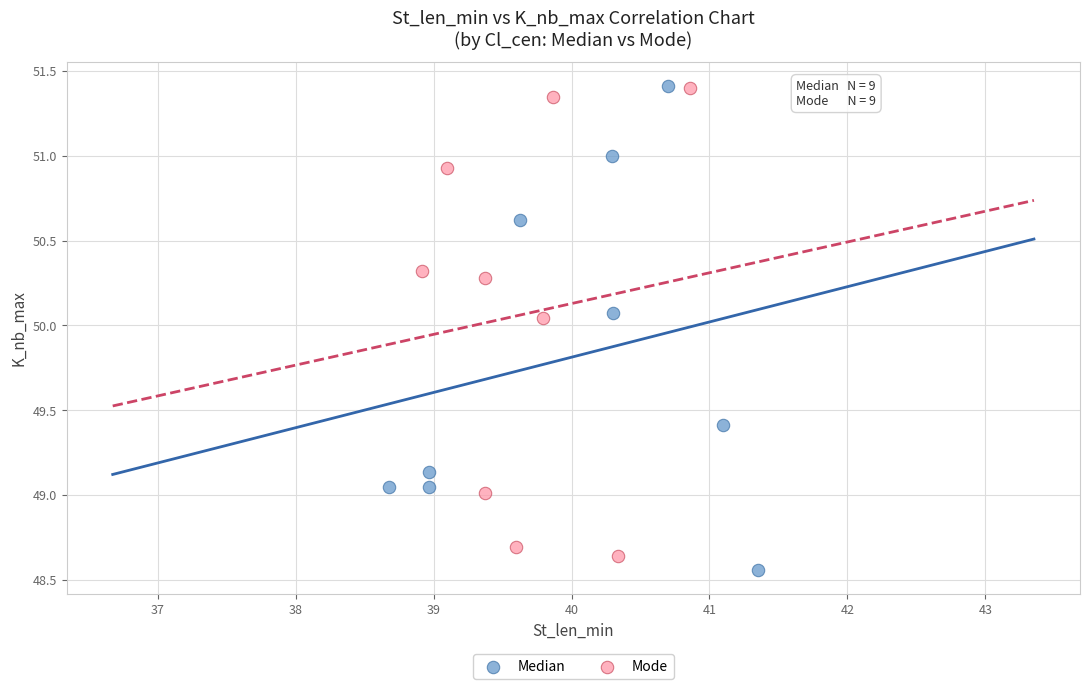

What are all the series names shown in the legend?

Median, Mode